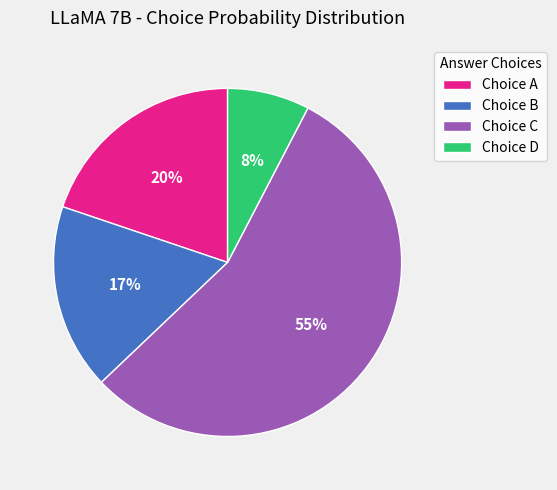

How many slices are in this pie chart?

4